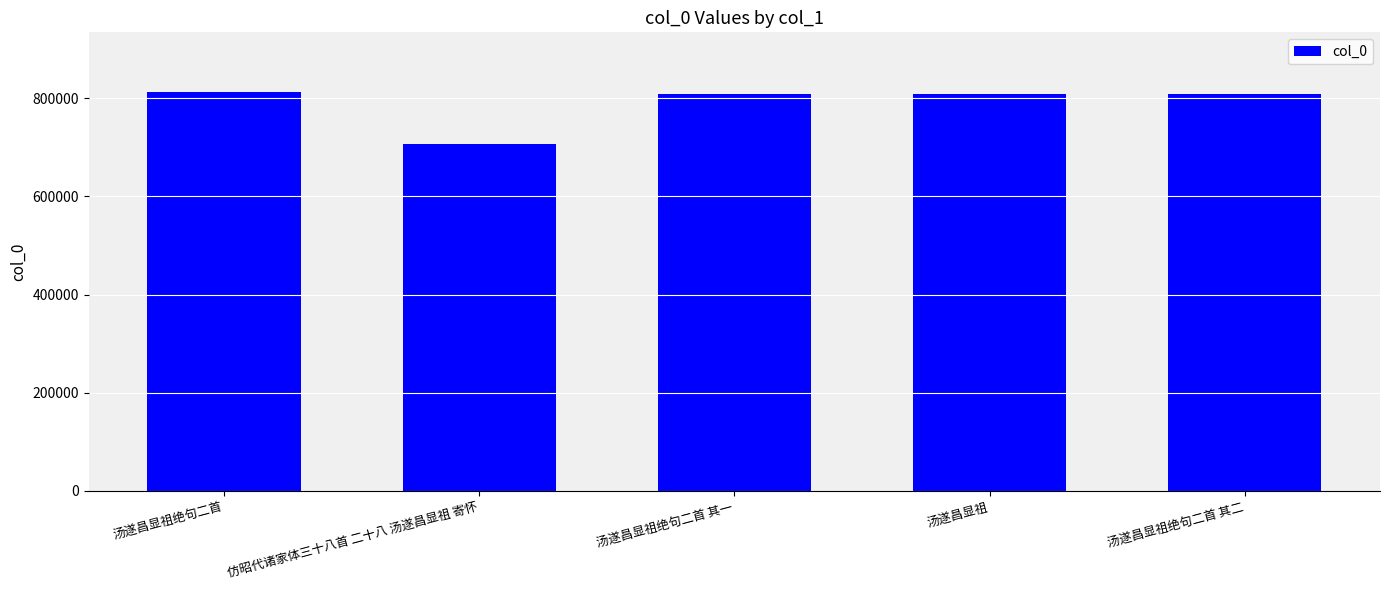

What is the sum of all values?

3945612